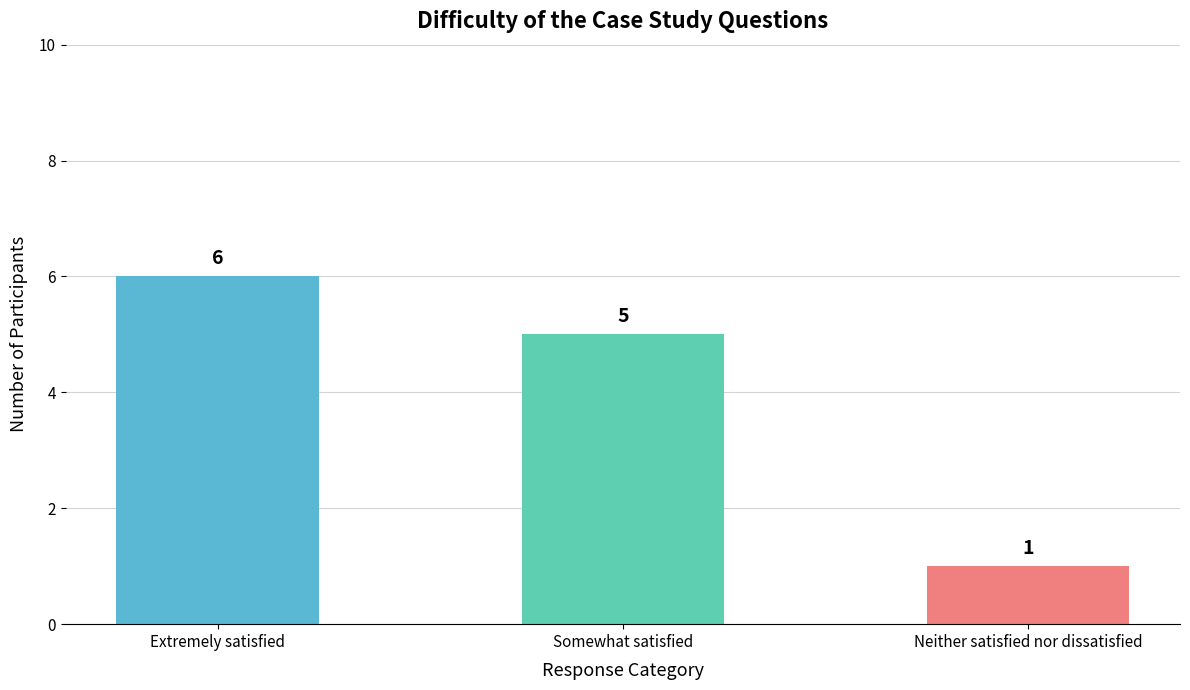

True or false: the data shows 2 at Neither satisfied nor dissatisfied.

False